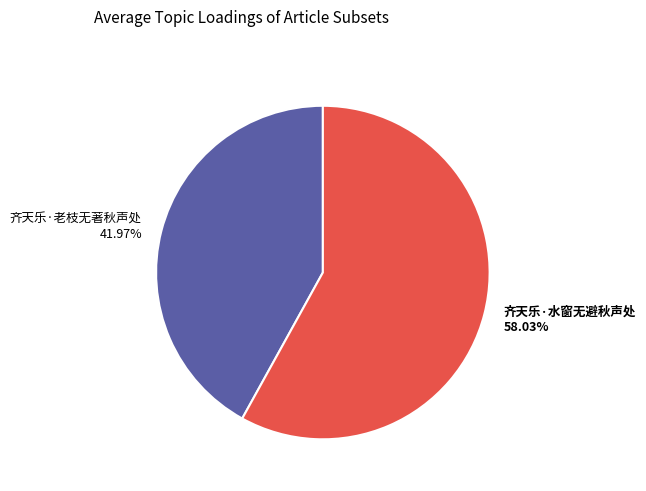

Approximately how many times larger is the value at 齐天乐·水窗无避秋声处 compared to 齐天乐·老枝无著秋声处?

1.4